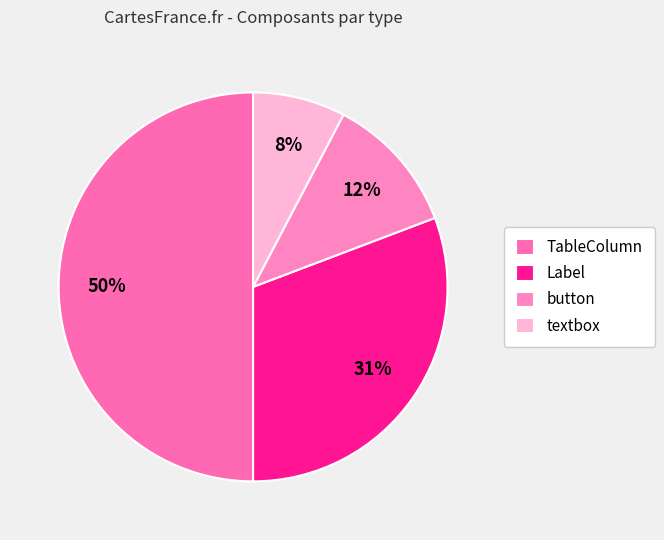

The button slice represents 12% of the pie. True or false?

True